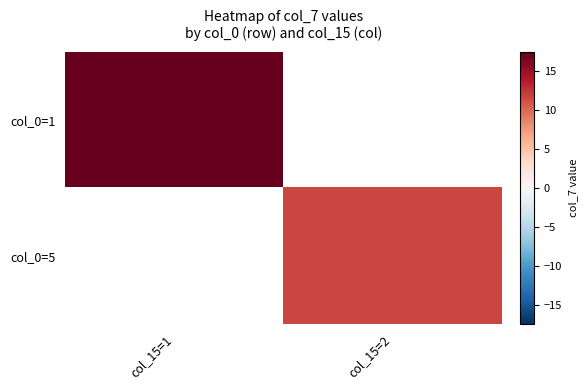

Is it true that col_0=1 equals 3.5 at col_15=1?

False